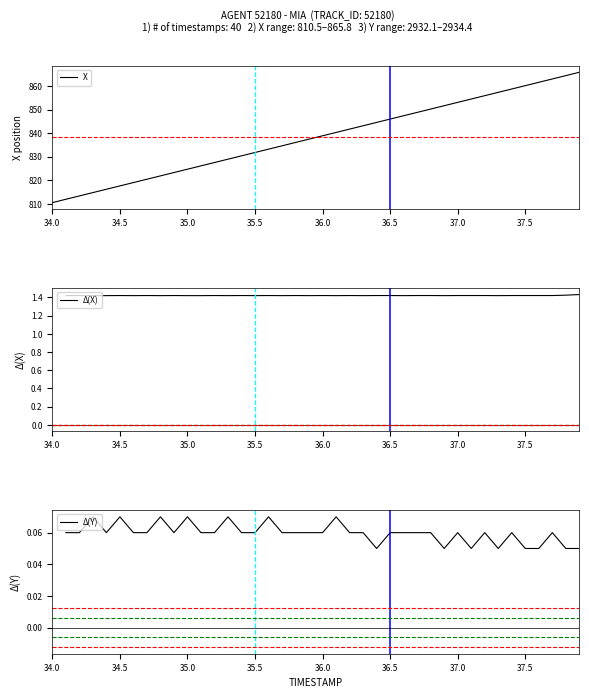

The X series shows 853.1 at 37.0. True or false?

True